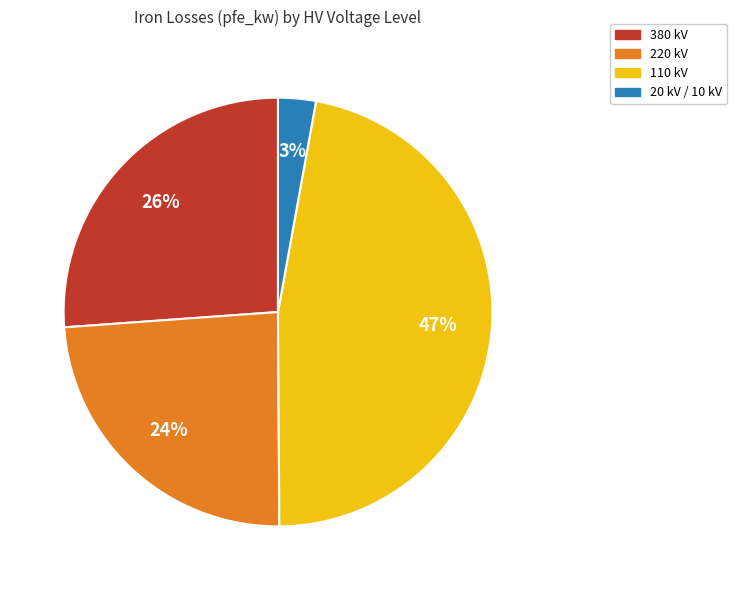

To the nearest percent, what is the difference between the largest and smallest slice percentages?

44%